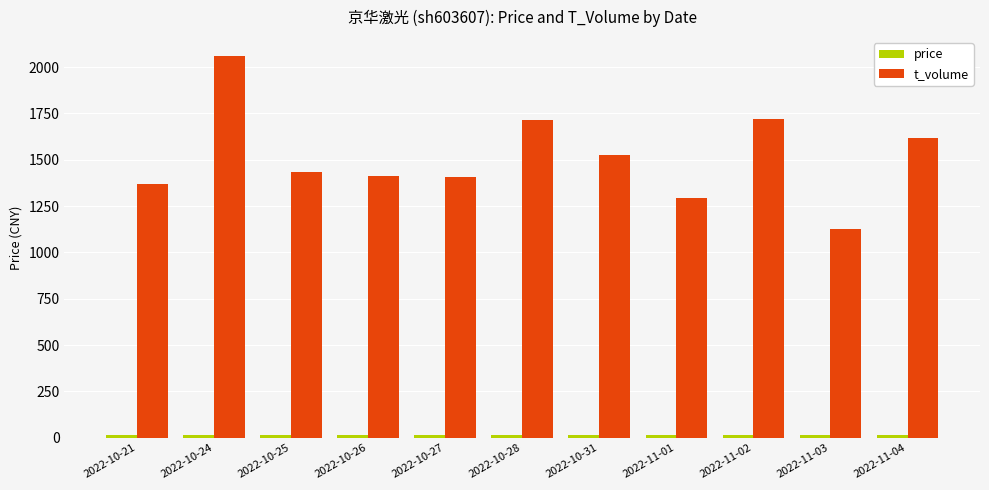

What is the sum of the t_volume values at 2022-11-04 and 2022-10-31?

3141.0